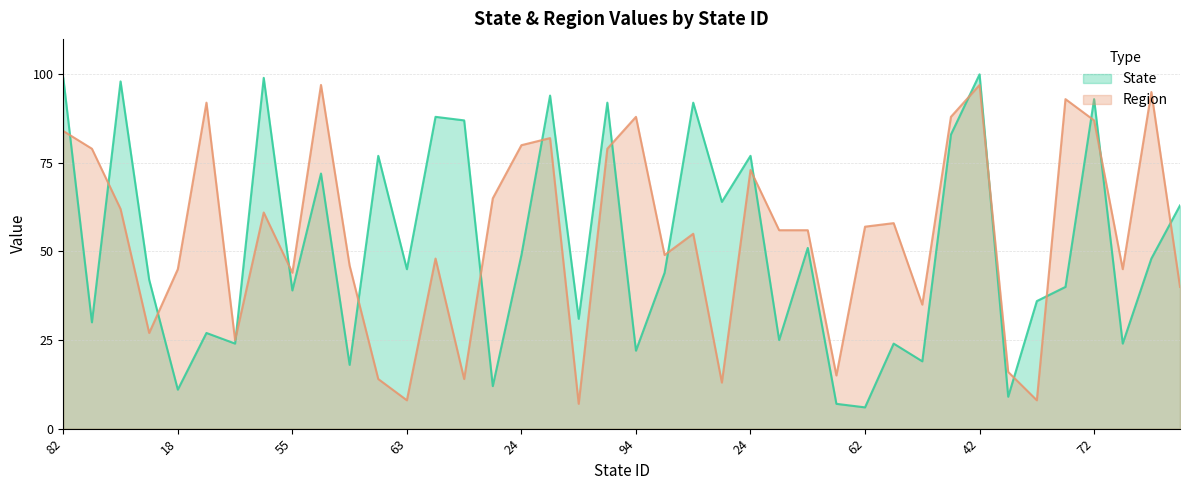

What is the difference between the highest and lowest values at 89?

25